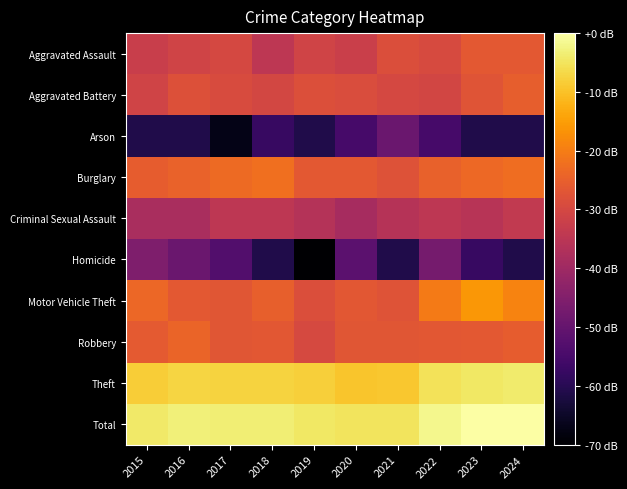

Which has a higher value, 2023 or 2019?

2023